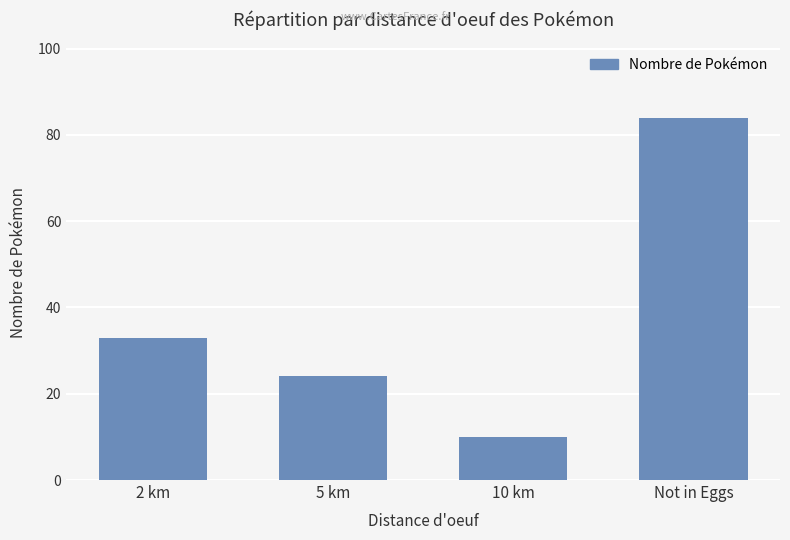

What is the sum of the values at 2 km and 10 km?

43